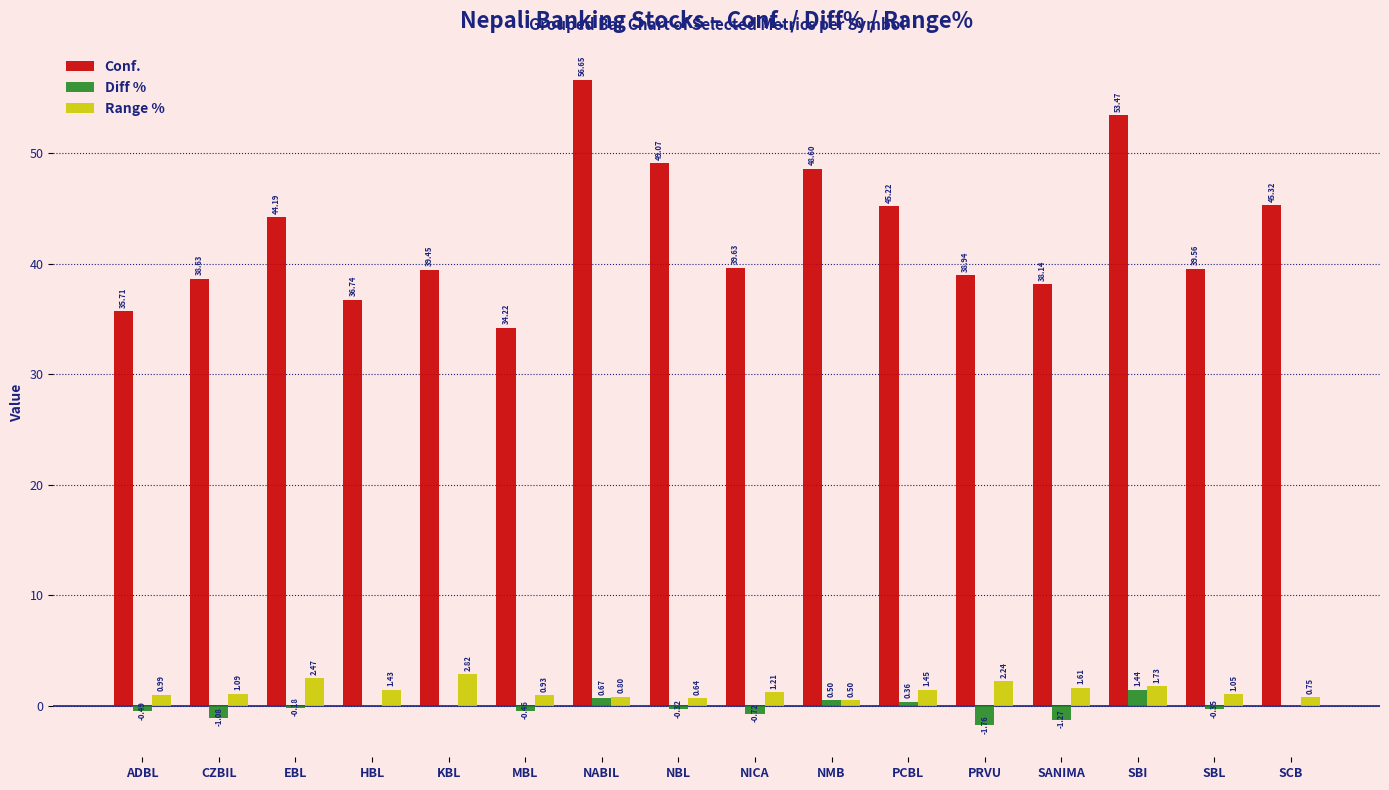

Is it true that Conf. equals 36.7 at HBL?

True